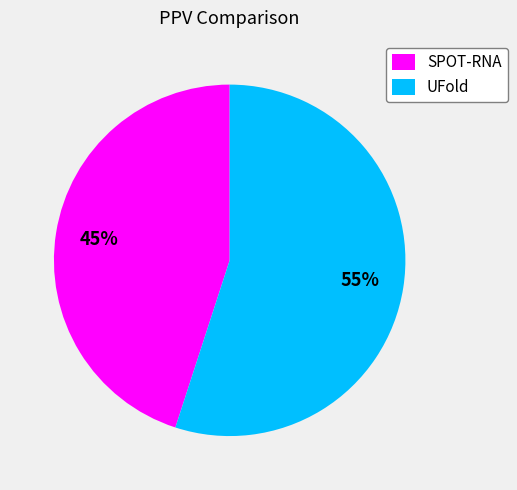

How many segments does this pie chart have?

2